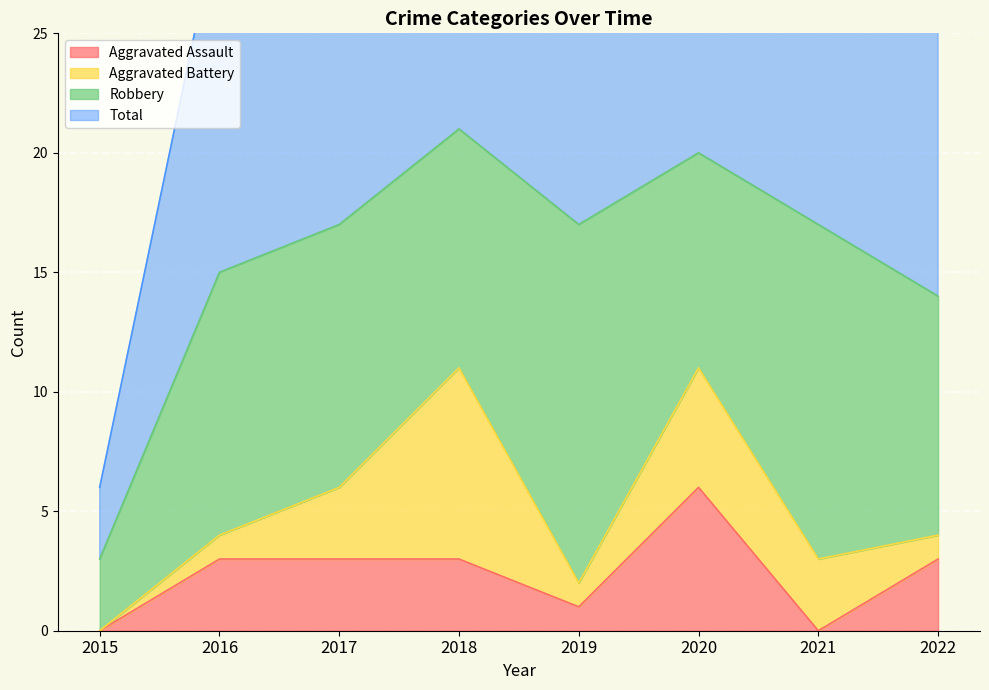

What is the highest value of the Aggravated Assault series?

6